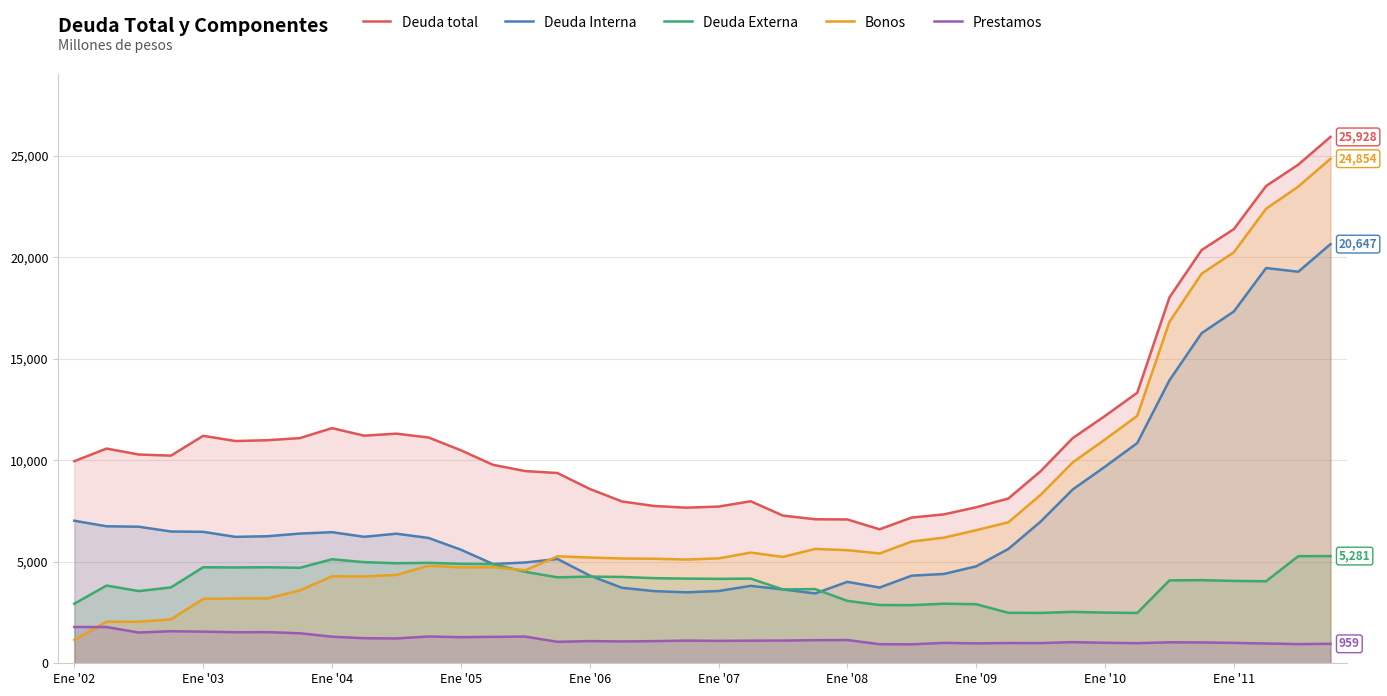

What is the smallest value displayed?

934